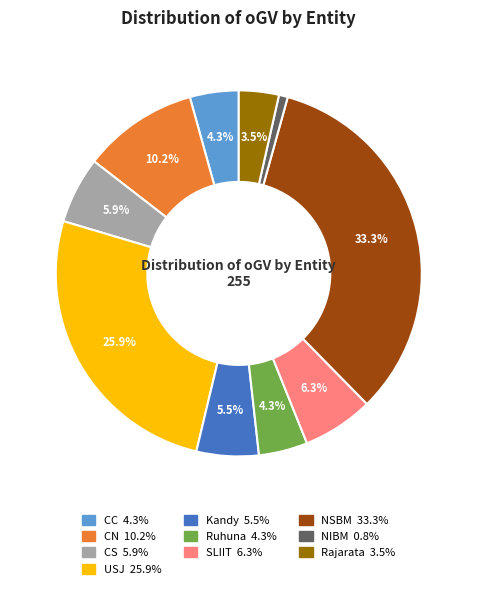

What percentage is the SLIIT slice, to the nearest percent?

6%